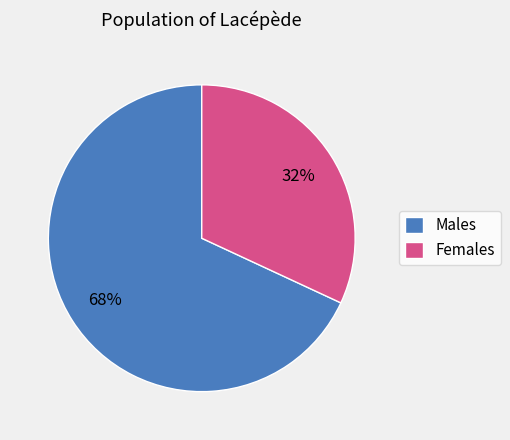

Is the sum of Males and Females greater than half?

Yes